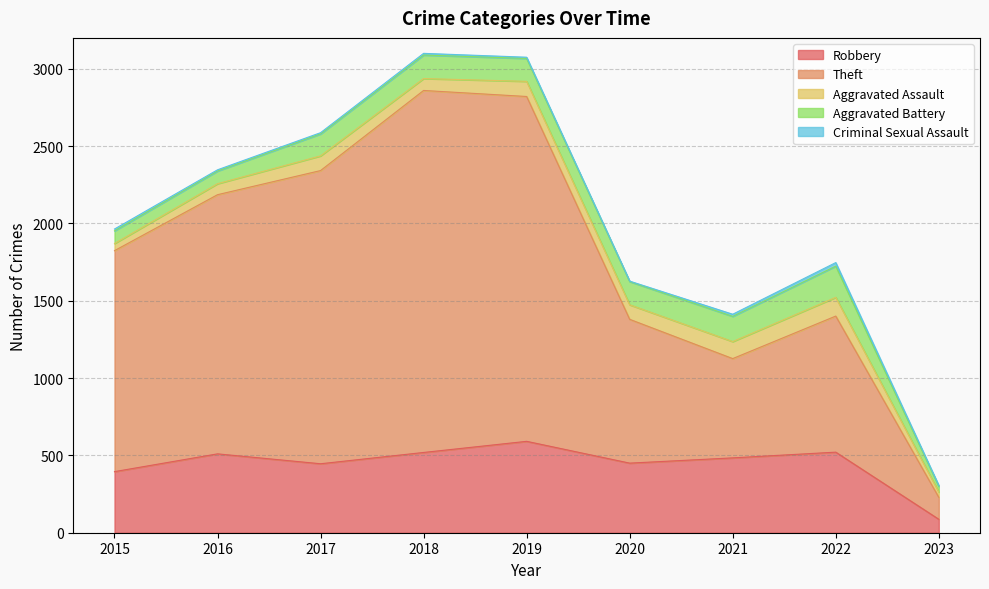

How many lines are shown in the chart?

5